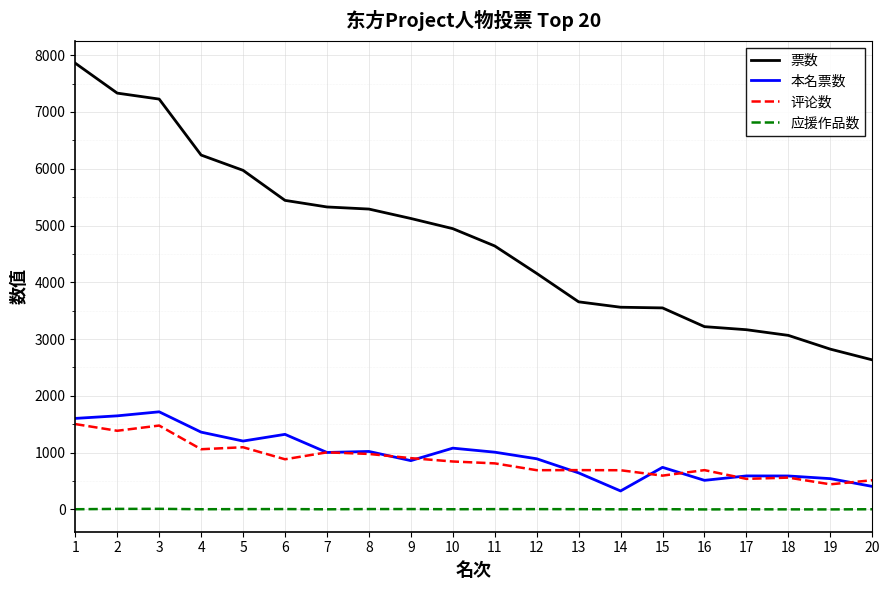

What is the maximum value shown in the chart?

7859